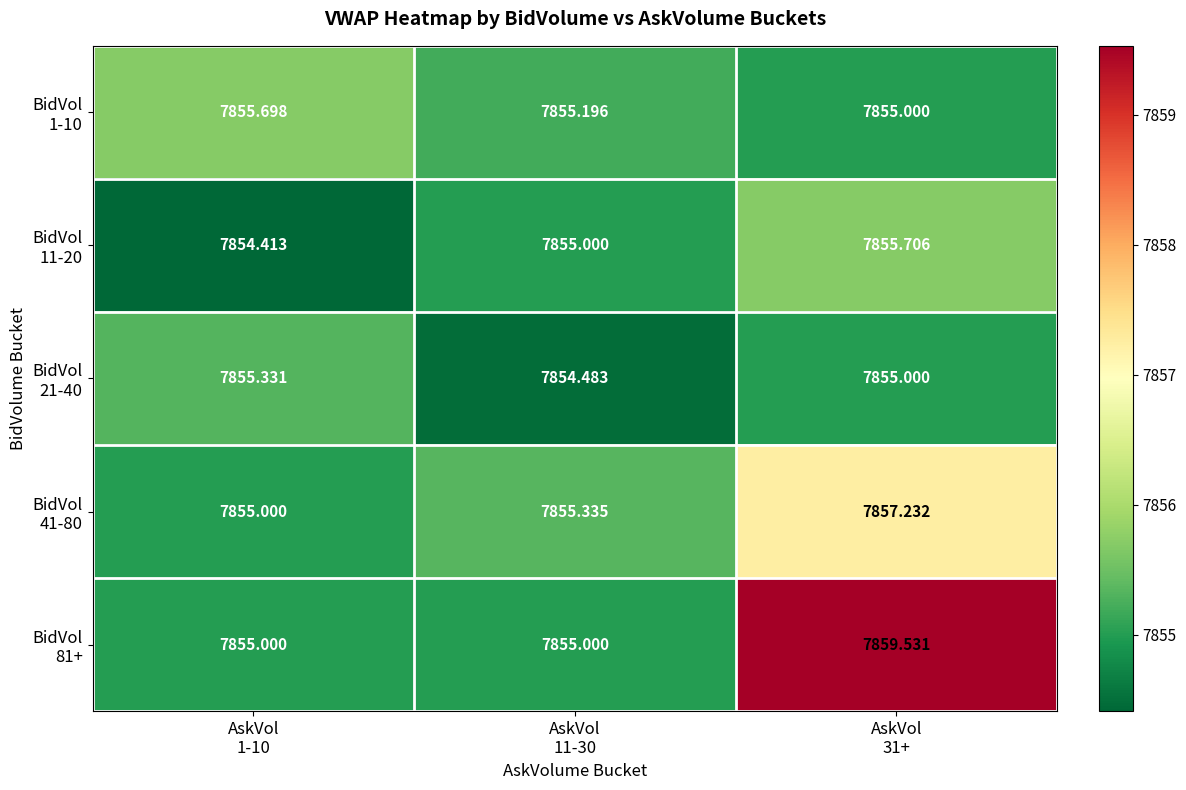

At which category does the chart reach its peak across all series?

AskVol
31+